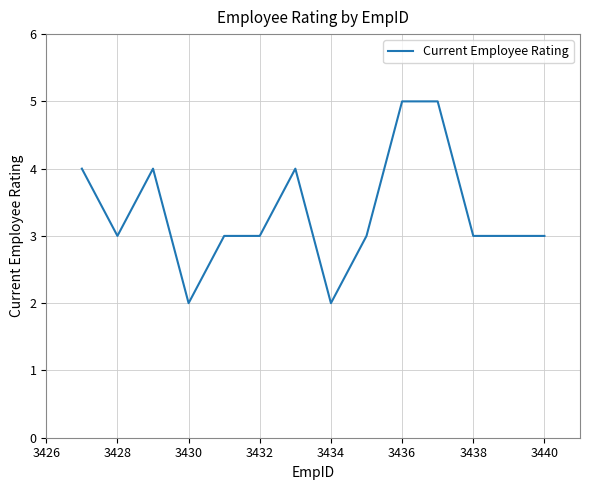

What is the greatest value displayed?

5